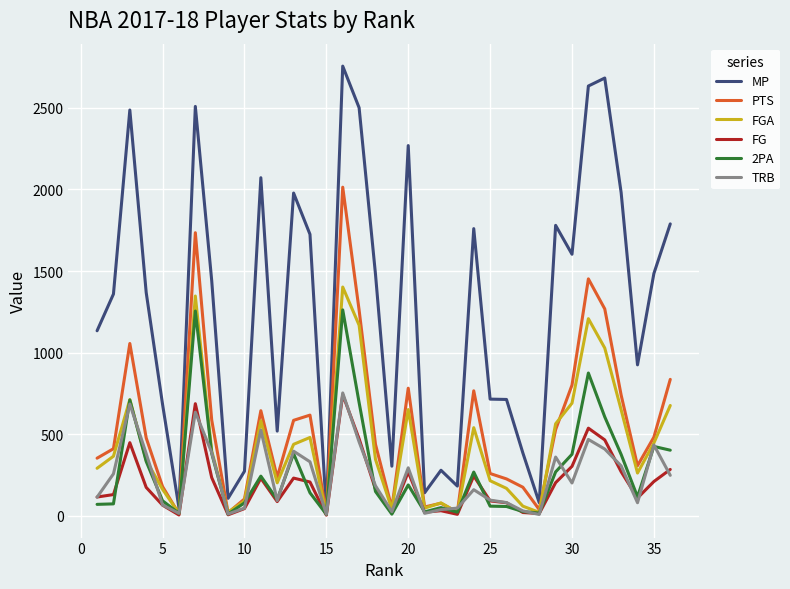

What are all the series names shown in the legend?

MP, PTS, FGA, FG, 2PA, TRB